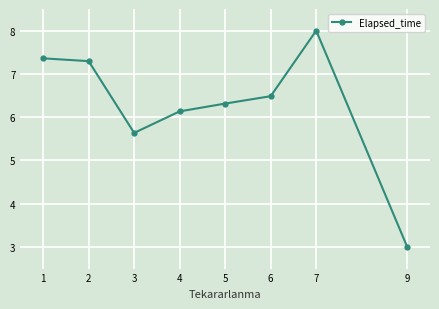

What is the difference between the values at 7 and 4?

1.9